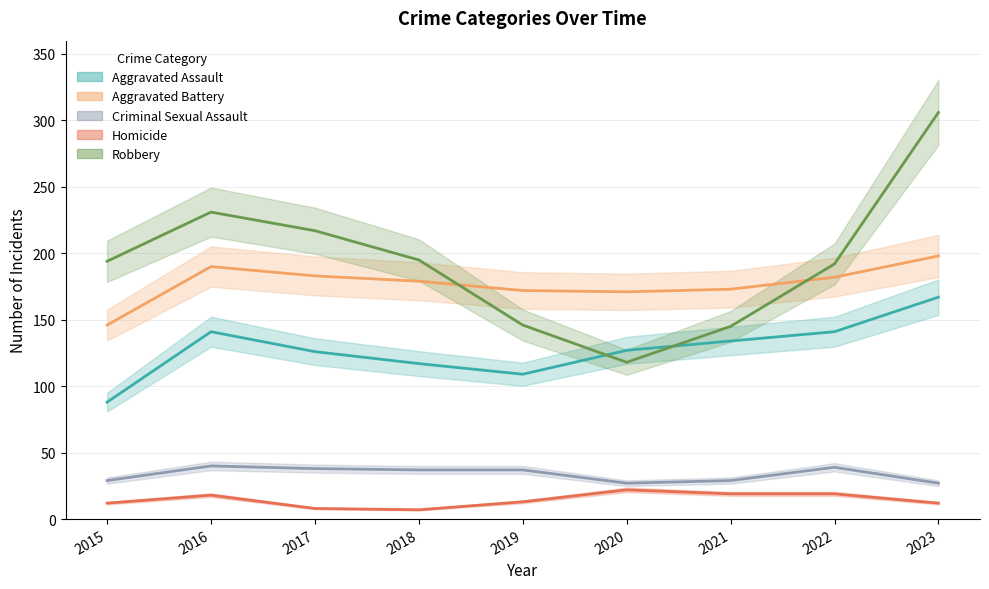

The Robbery series shows 306 at 2023. True or false?

True